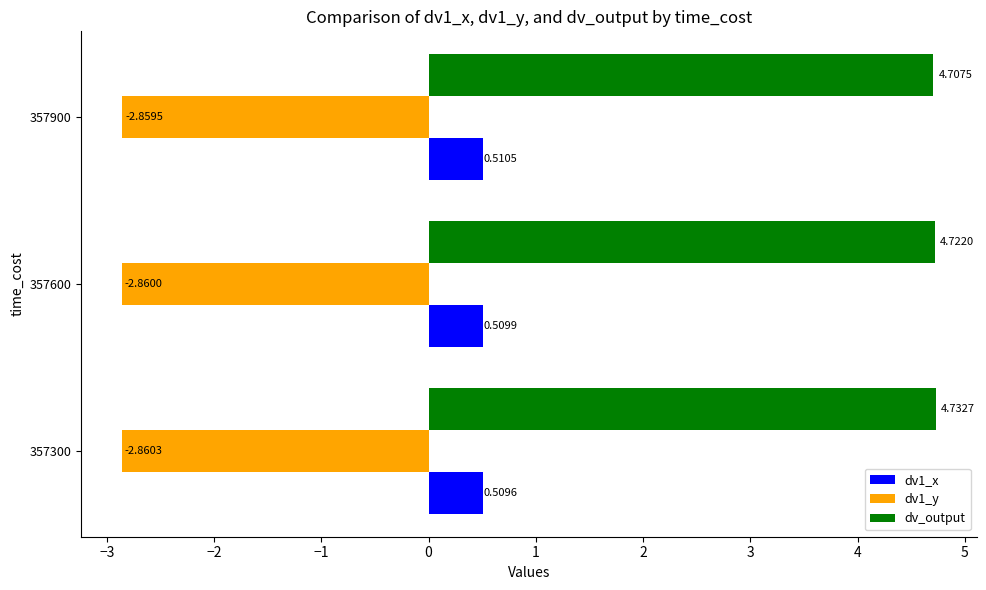

At how many categories does at least one series exceed -2?

3